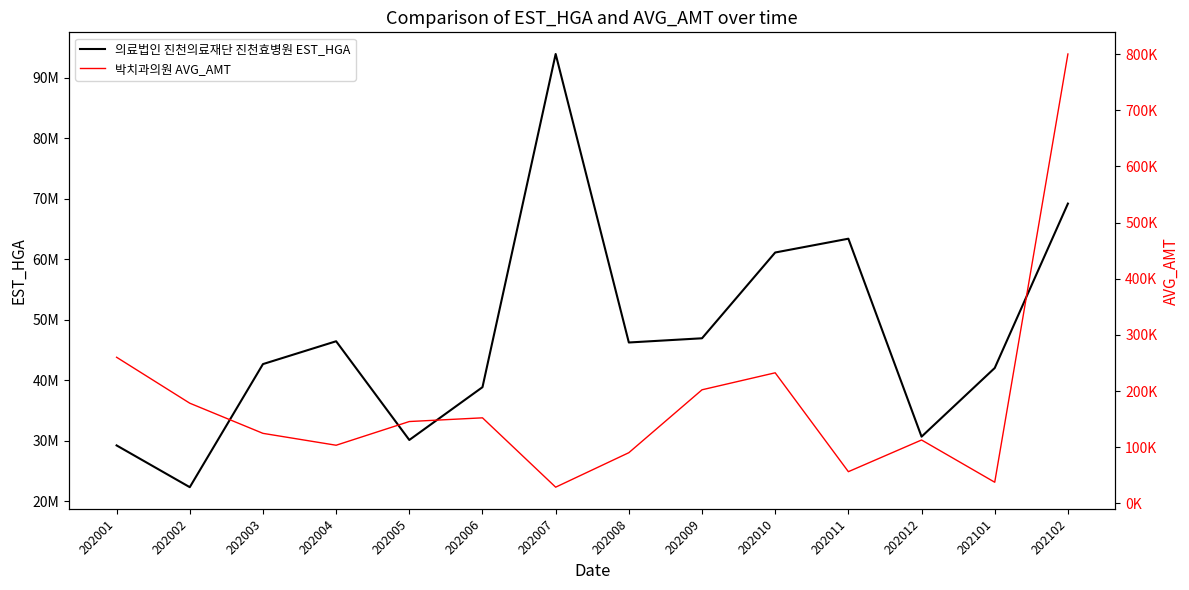

Reading left to right, what are all the values shown in this chart?

의료법인 진천의료재단 진천효병원 EST_HGA: 29225557	22324364	42667734	46441495	30125474	38853172	93920221	46237193	46932965	61110197	63391199	30672935	42022342	69192987
박치과의원 AVG_AMT: 260150	178369	124693	103514	145737	152321	28873	90269	202245	232483	56457	112872	37669	800049